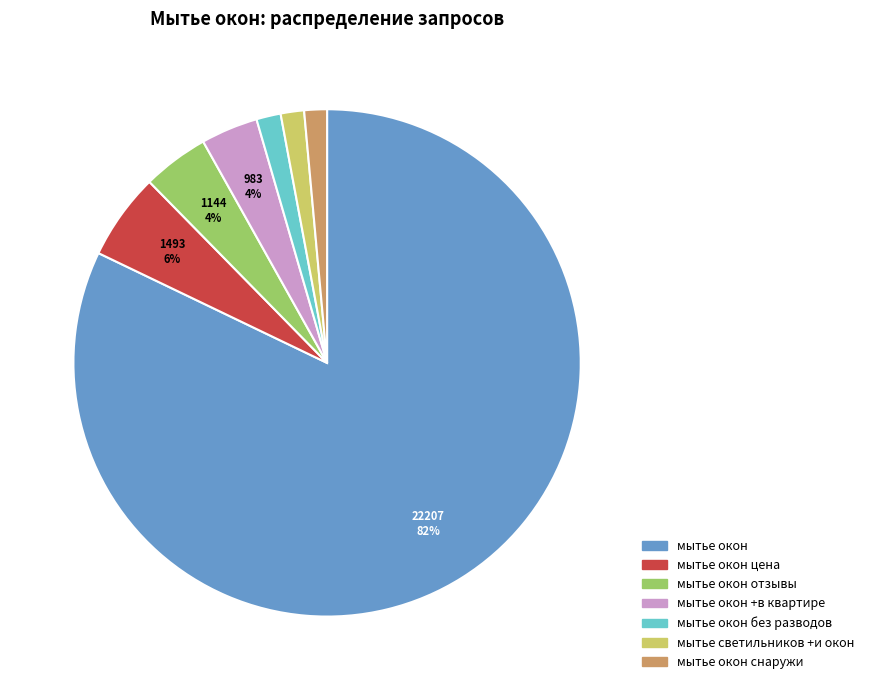

To the nearest percent, what is the average slice percentage?

14%